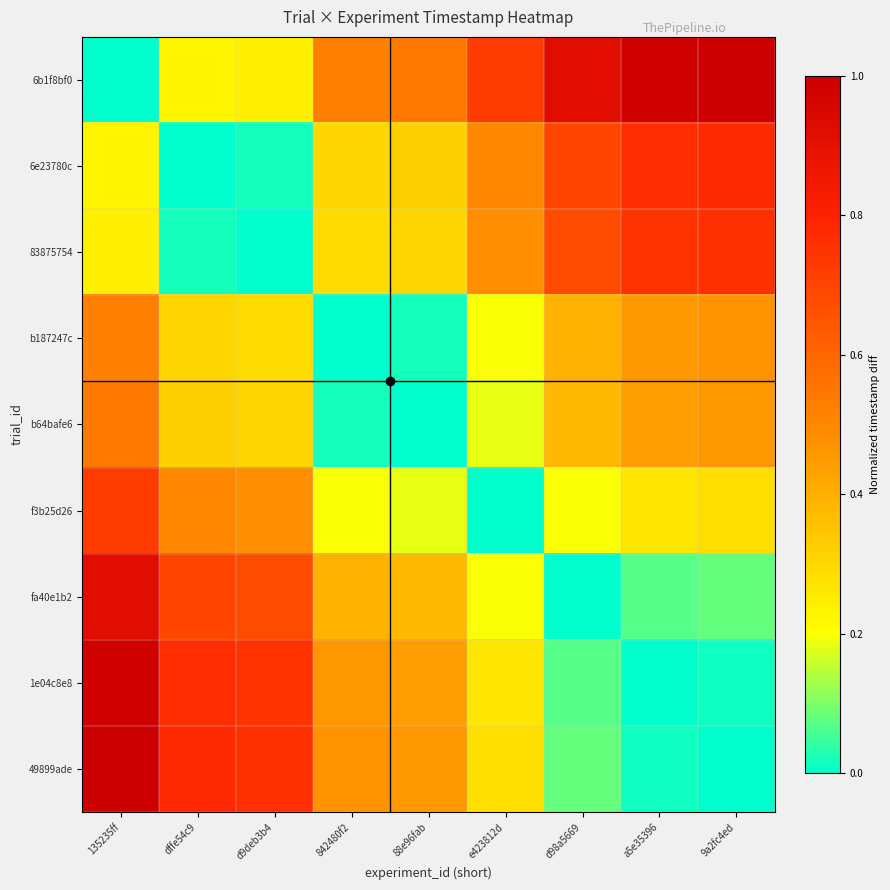

How many series are shown in this chart?

9